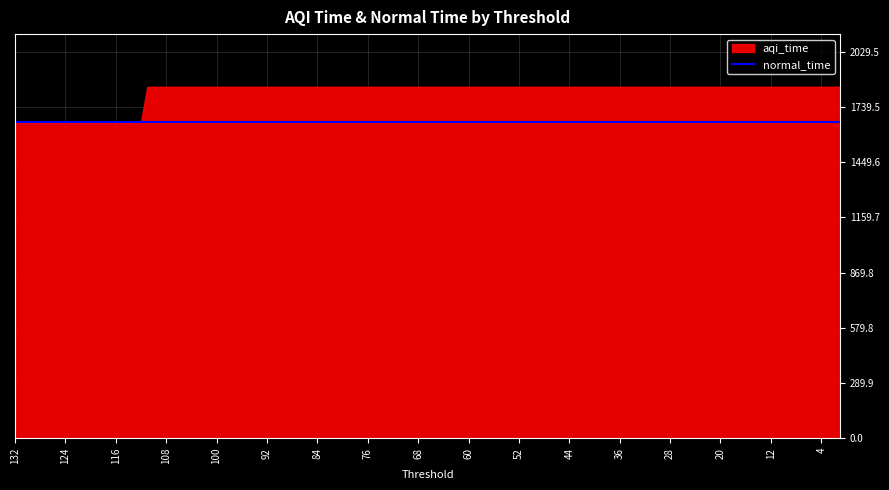

What is the greatest value displayed?

1845.0